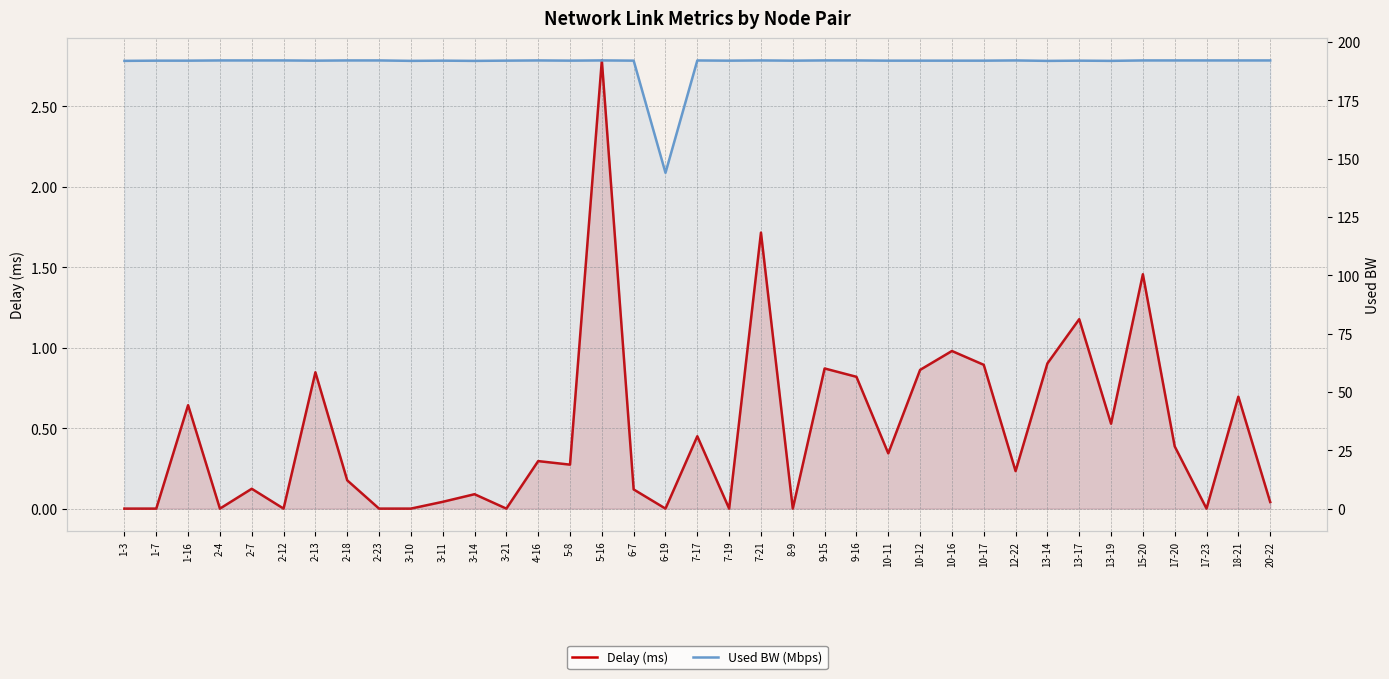

At which label is Used BW (Mbps) closest to 167?

6-19